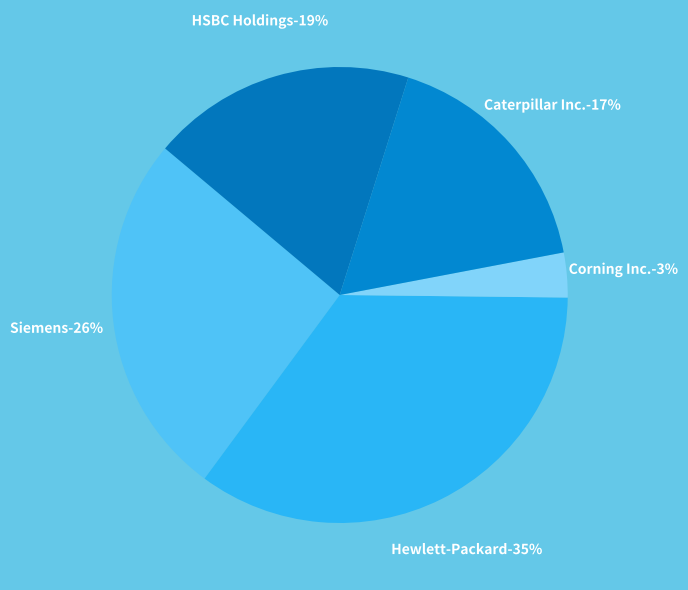

Is it true that Corning Inc. is 10% of the pie?

False